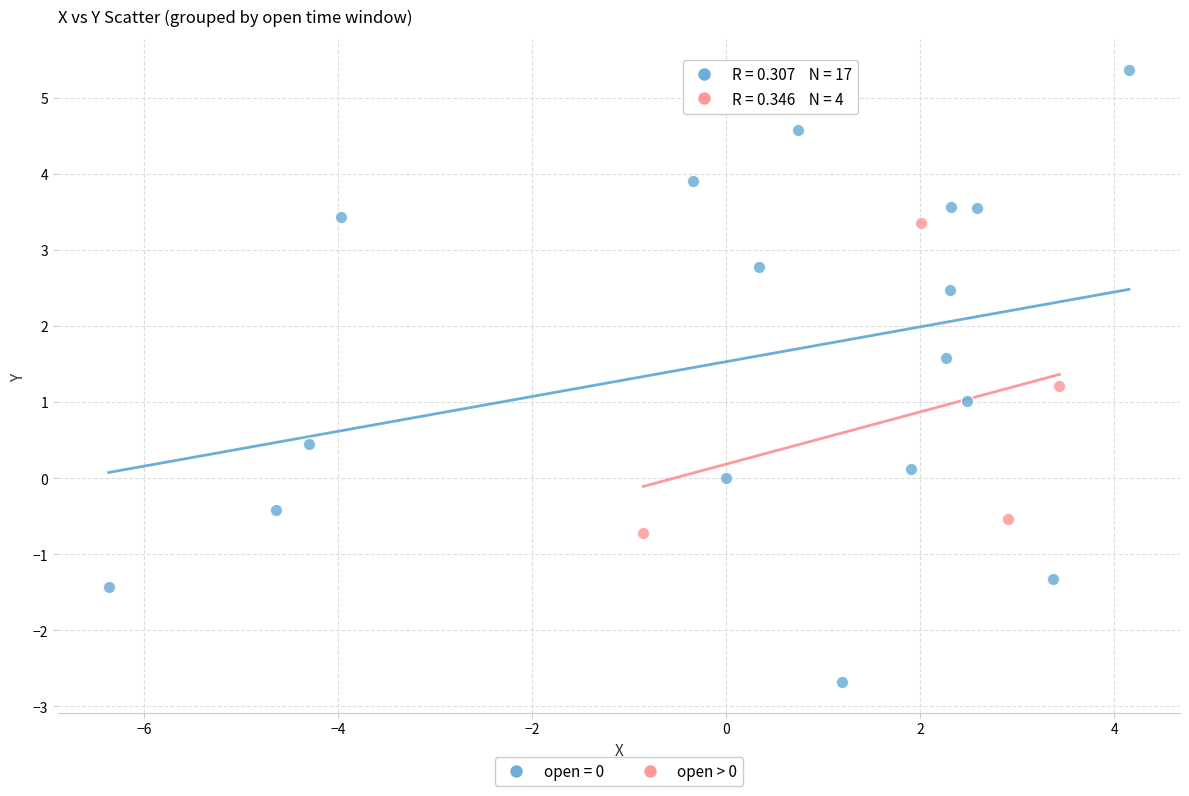

Which series has the largest Y range (max minus min)?

open = 0